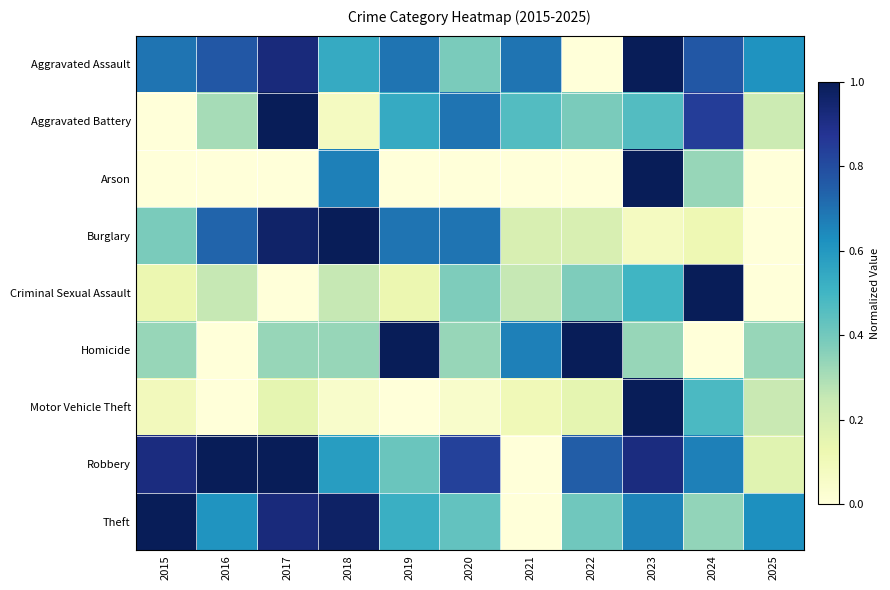

Reading right to left, what are all the values shown in this chart?

Aggravated Assault: 2025=0.6	2024=0.8	2023=1.0	2022=0.0	2021=0.7	2020=0.4	2019=0.7	2018=0.5	2017=0.9	2016=0.8	2015=0.7
Aggravated Battery: 2025=0.2	2024=0.8	2023=0.5	2022=0.4	2021=0.5	2020=0.7	2019=0.5	2018=0.1	2017=1.0	2016=0.3	2015=0.0
Arson: 2025=0.0	2024=0.3	2023=1.0	2022=0.0	2021=0.0	2020=0.0	2019=0.0	2018=0.7	2017=0.0	2016=0.0	2015=0.0
Burglary: 2025=0.0	2024=0.1	2023=0.1	2022=0.2	2021=0.2	2020=0.7	2019=0.7	2018=1.0	2017=1.0	2016=0.7	2015=0.4
Criminal Sexual Assault: 2025=0.0	2024=1.0	2023=0.5	2022=0.4	2021=0.2	2020=0.4	2019=0.1	2018=0.2	2017=0.0	2016=0.2	2015=0.1
Homicide: 2025=0.3	2024=0.0	2023=0.3	2022=1.0	2021=0.7	2020=0.3	2019=1.0	2018=0.3	2017=0.3	2016=0.0	2015=0.3
Motor Vehicle Theft: 2025=0.2	2024=0.5	2023=1.0	2022=0.2	2021=0.1	2020=0.0	2019=0.0	2018=0.0	2017=0.2	2016=0.0	2015=0.1
Robbery: 2025=0.2	2024=0.7	2023=0.9	2022=0.8	2021=0.0	2020=0.8	2019=0.4	2018=0.6	2017=1.0	2016=1.0	2015=0.9
Theft: 2025=0.6	2024=0.3	2023=0.7	2022=0.4	2021=0.0	2020=0.4	2019=0.5	2018=1.0	2017=0.9	2016=0.6	2015=1.0